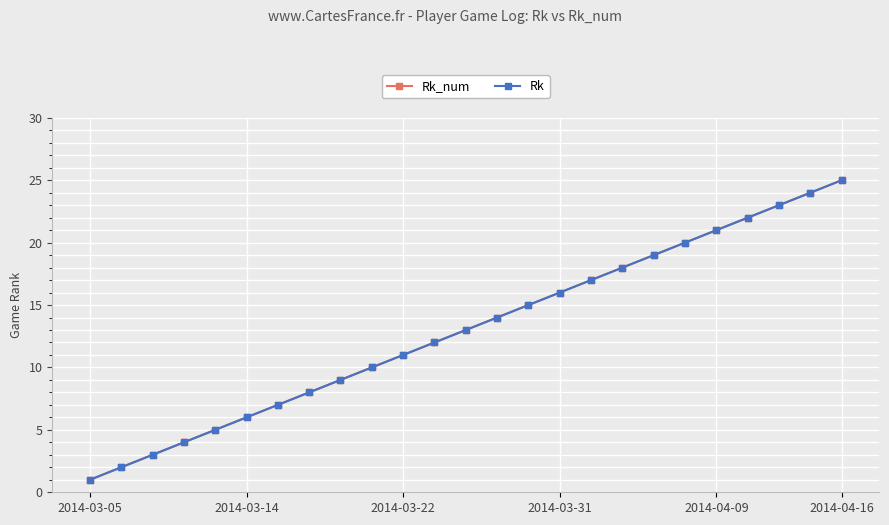

What is the average value of the Rk series?

13